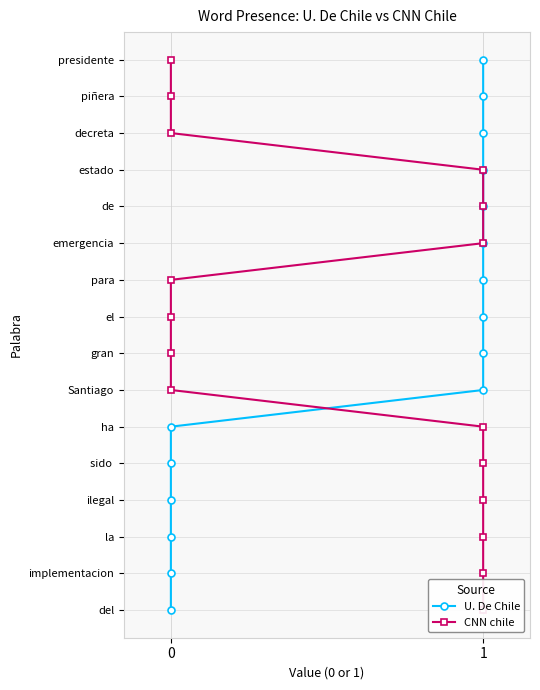

What are all the series names shown in the legend?

U. De Chile, CNN chile